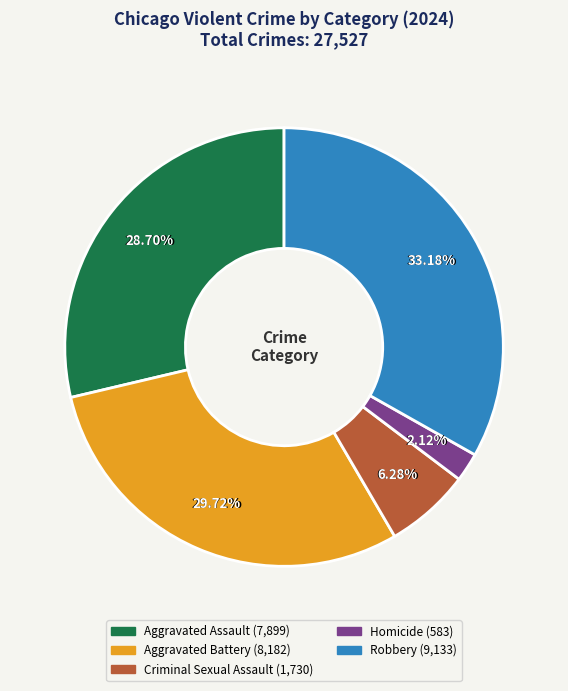

Do Robbery and Criminal Sexual Assault together represent more than half of the pie?

No